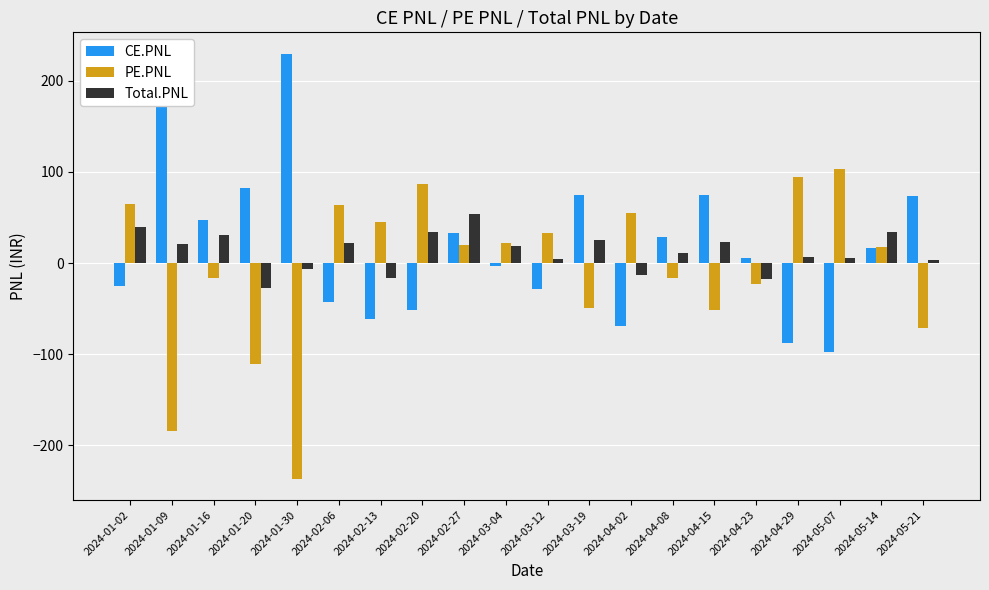

Where is PE.PNL nearest to the value -66?

2024-05-21